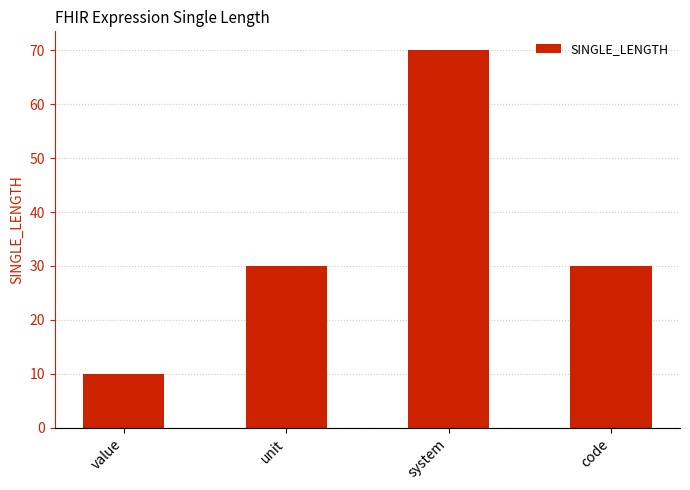

What is the label of the 2nd bar from the right?

system